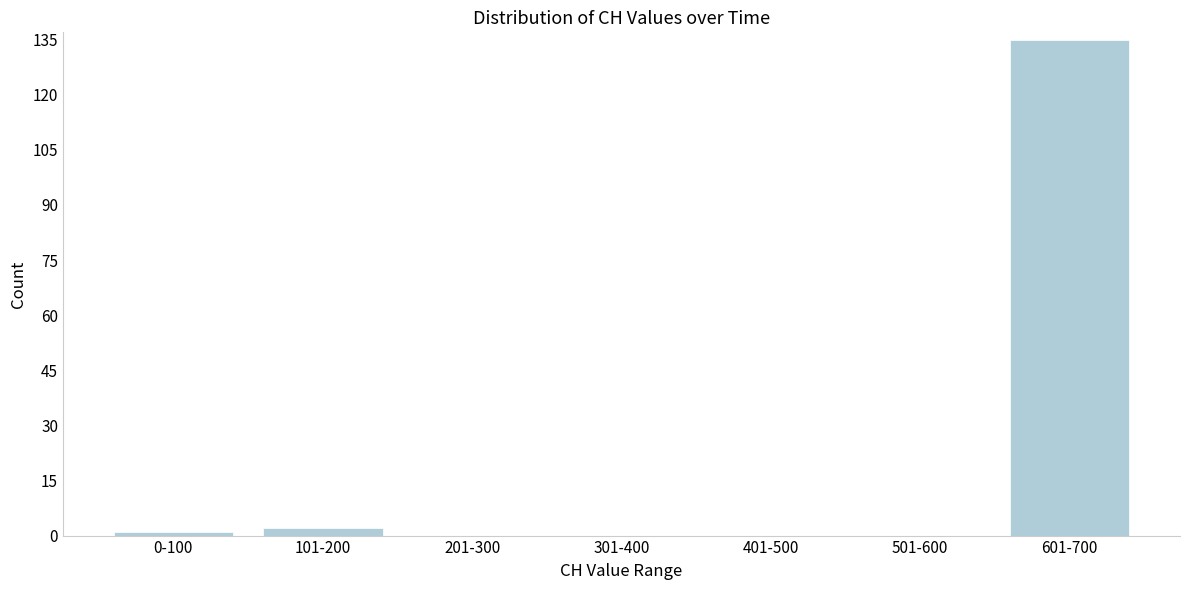

Reading right to left, extract all data points from this chart.

601-700=135	501-600=0	401-500=0	301-400=0	201-300=0	101-200=2	0-100=1